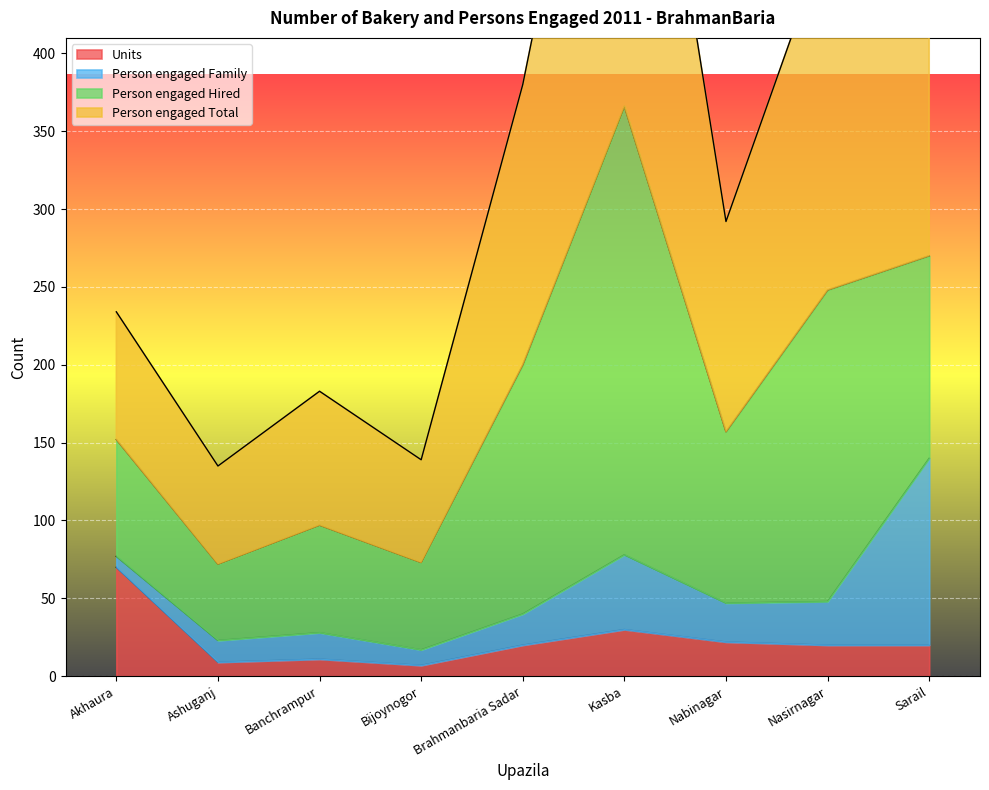

Which label corresponds to the smallest value in the chart?

Bijoynogor